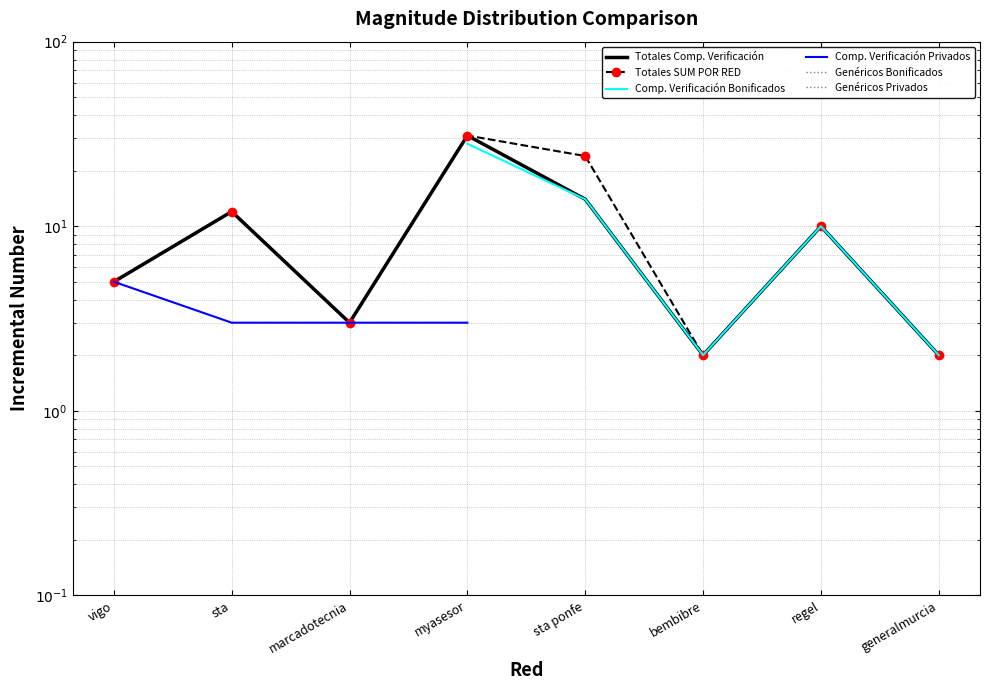

What is the difference between the maximum and minimum values in the Totales SUM POR RED series?

29.0